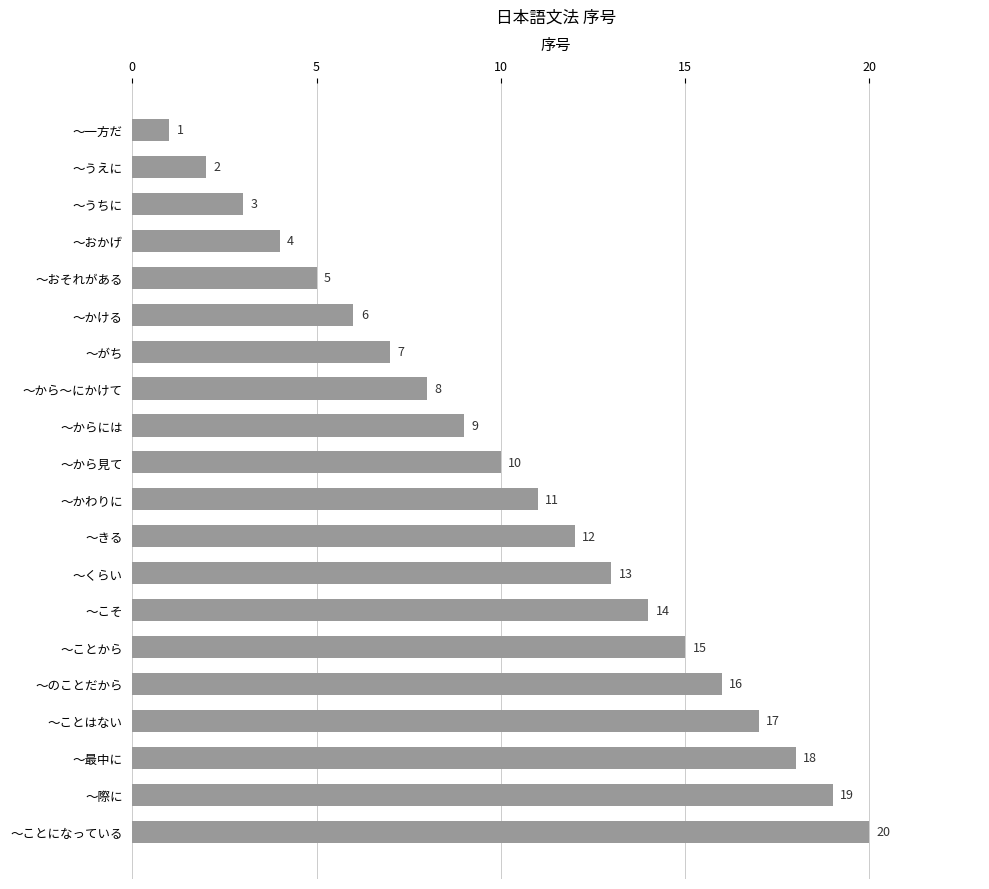

Which has a higher value, ～から見て or ～くらい?

～くらい